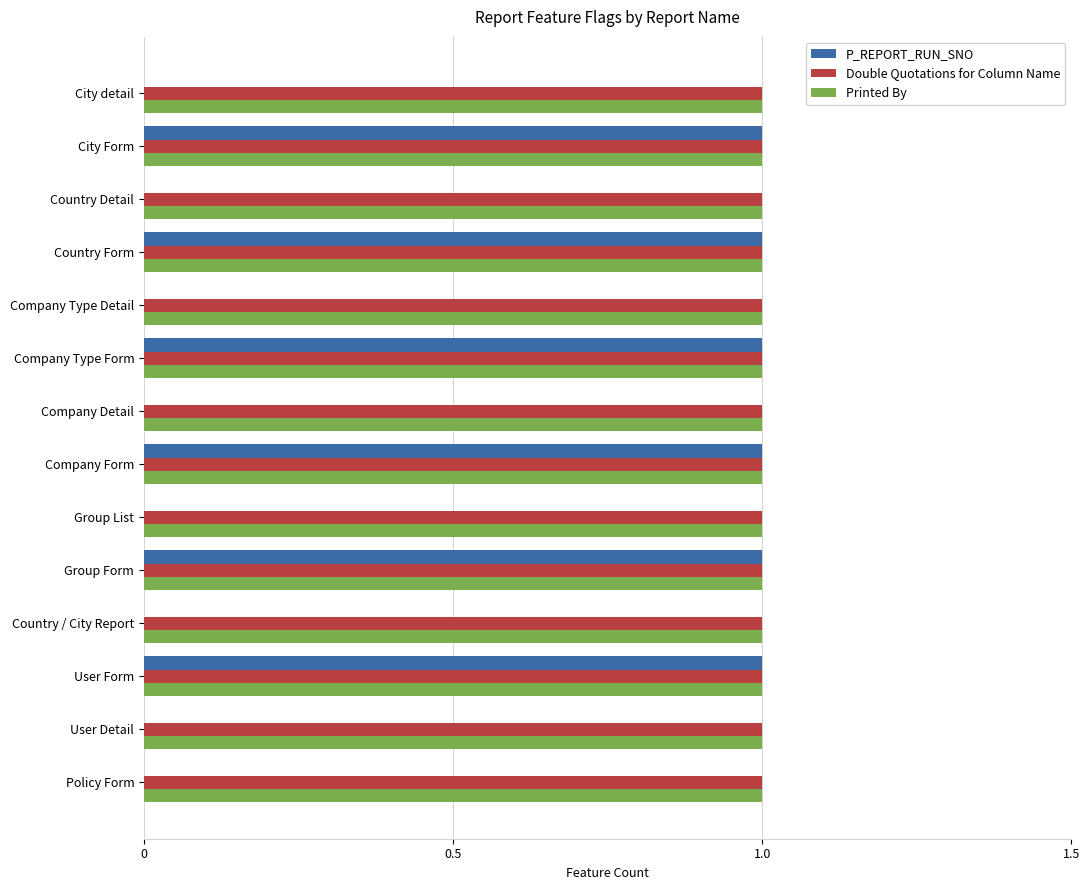

Is the value of P_REPORT_RUN_SNO at Country / City Report greater than the value of Double Quotations for Column Name at Company Detail?

No